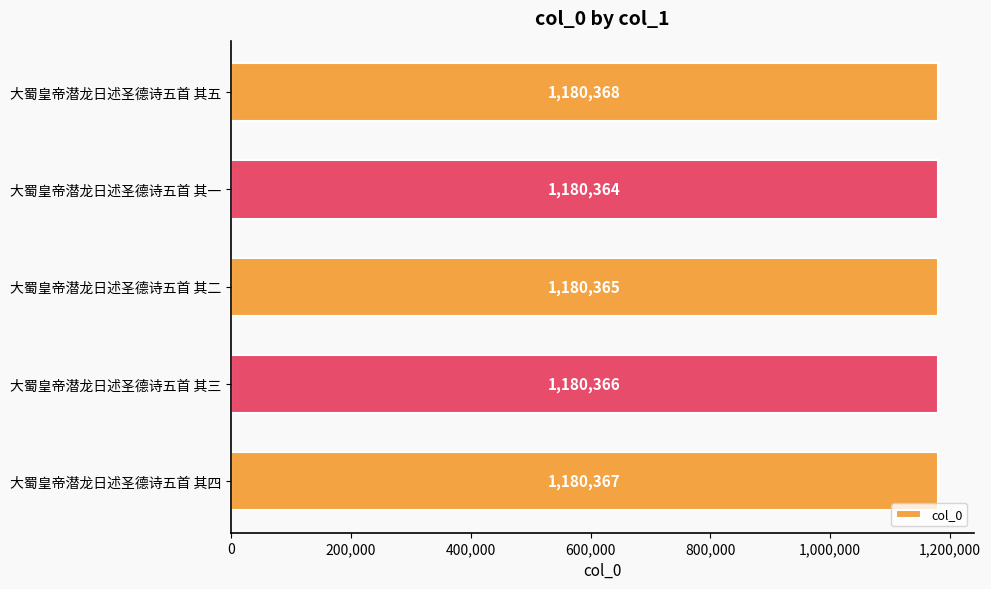

What is the ratio of the value at 大蜀皇帝潜龙日述圣德诗五首 其二 to the value at 大蜀皇帝潜龙日述圣德诗五首 其一?

1.0